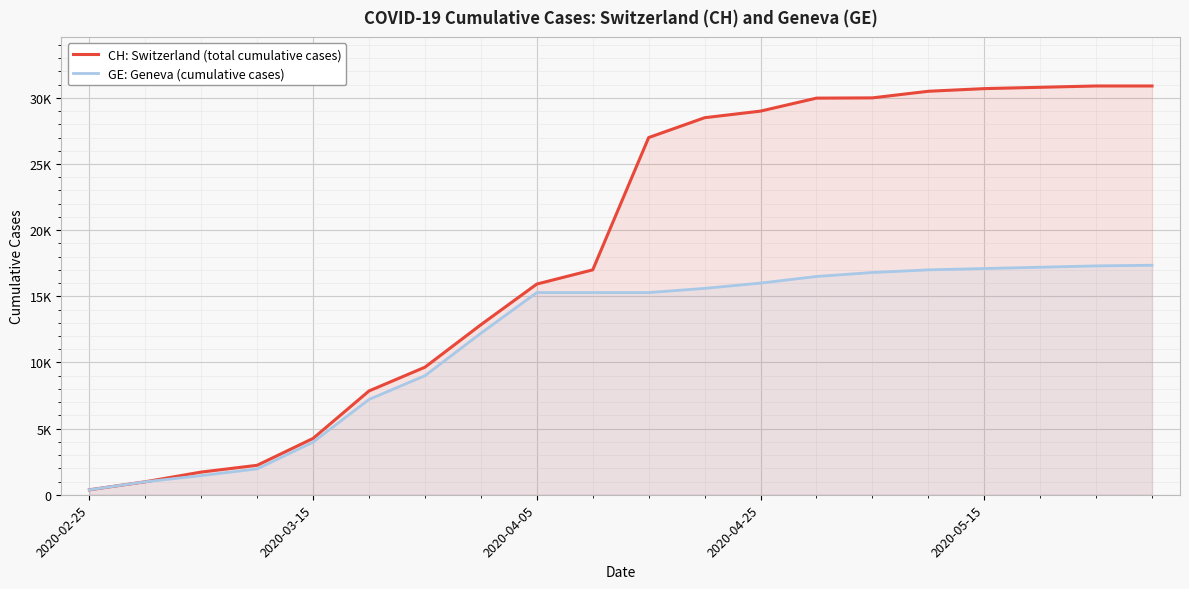

Is the value of GE: Geneva (cumulative cases) at 15 greater than the value of CH: Switzerland (total cumulative cases) at 8?

Yes